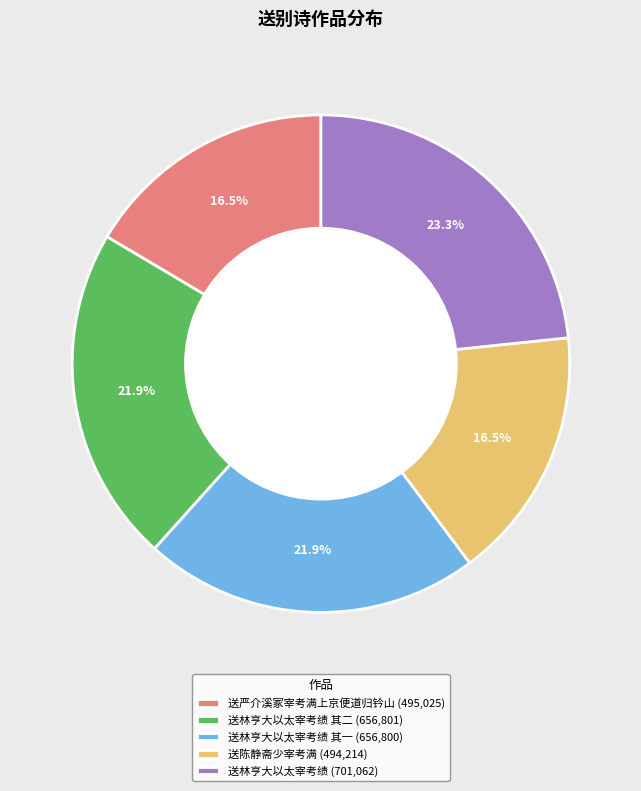

Approximately how many times larger is the value at 送林亨大以太宰考绩 其一 (656,800) compared to 送林亨大以太宰考绩 其二 (656,801)?

1.0